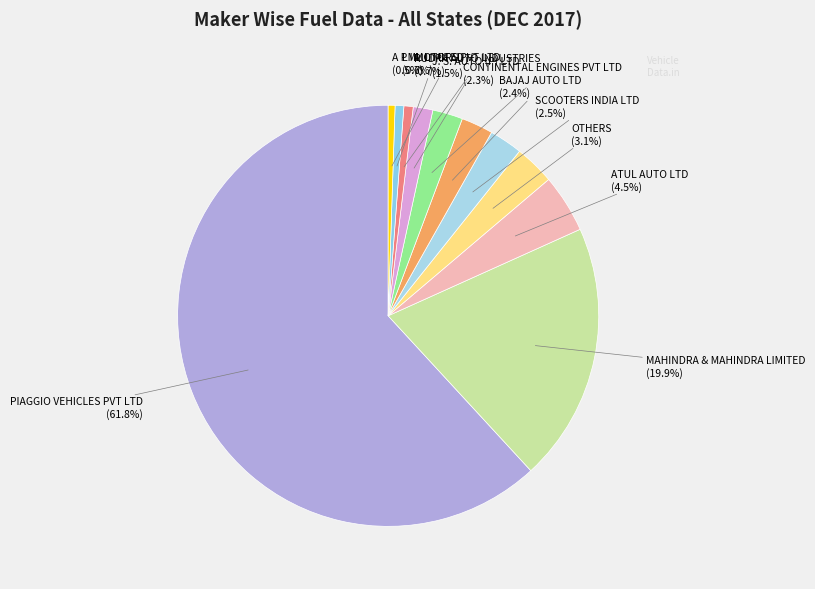

Is it true that J. S. AUTO (P) LTD is 12% of the pie?

False